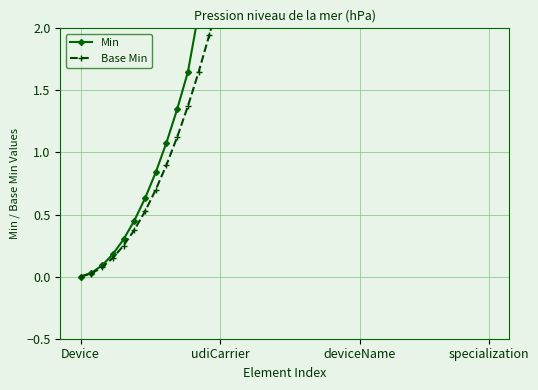

True or false: Min has a value of 8.7 at 36.

False